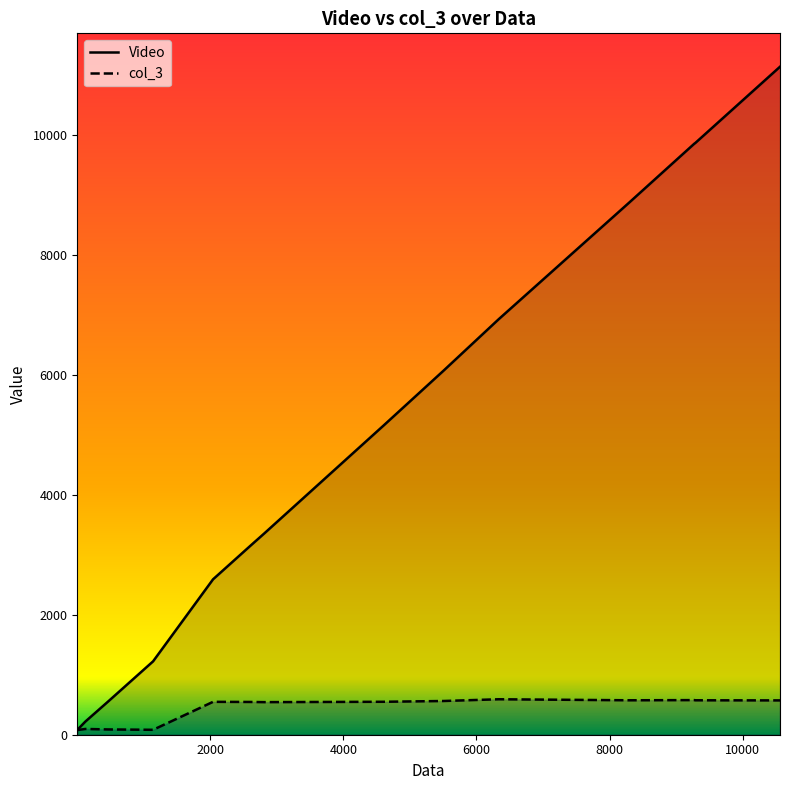

What is the difference between the maximum and minimum values in the Video series?

11053